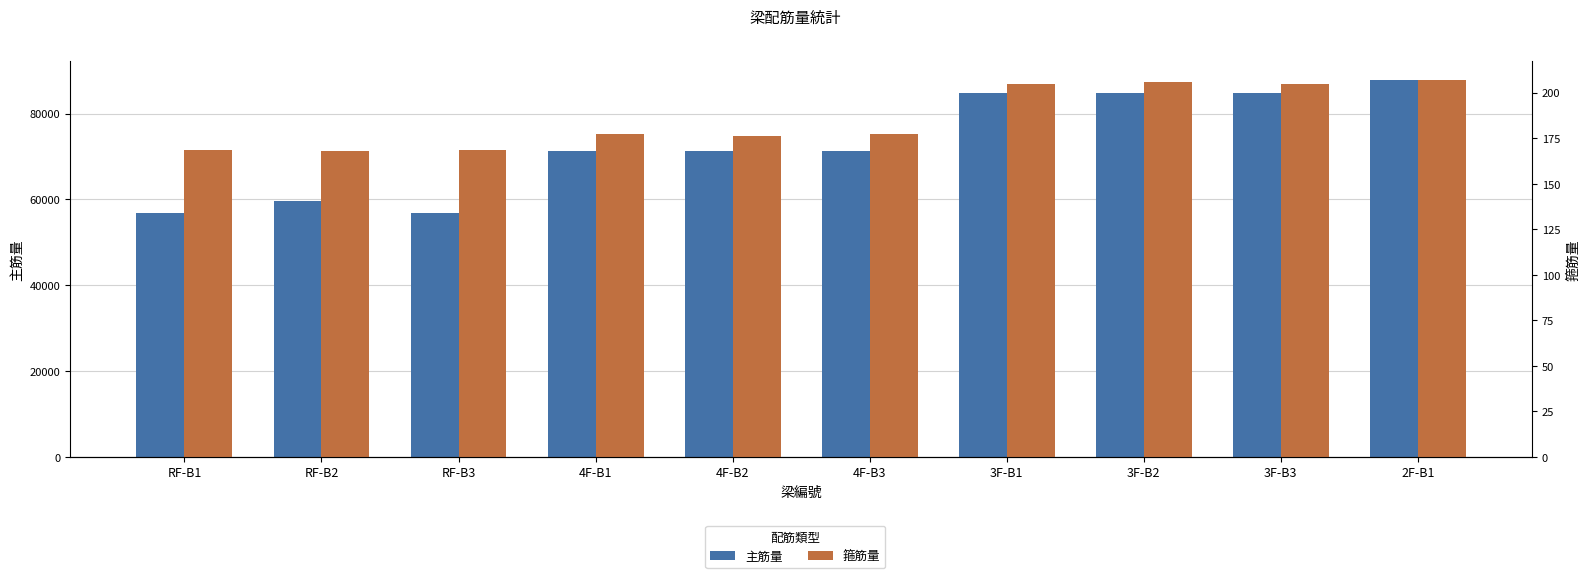

How many data points in 箍筋量 are above 177?

6